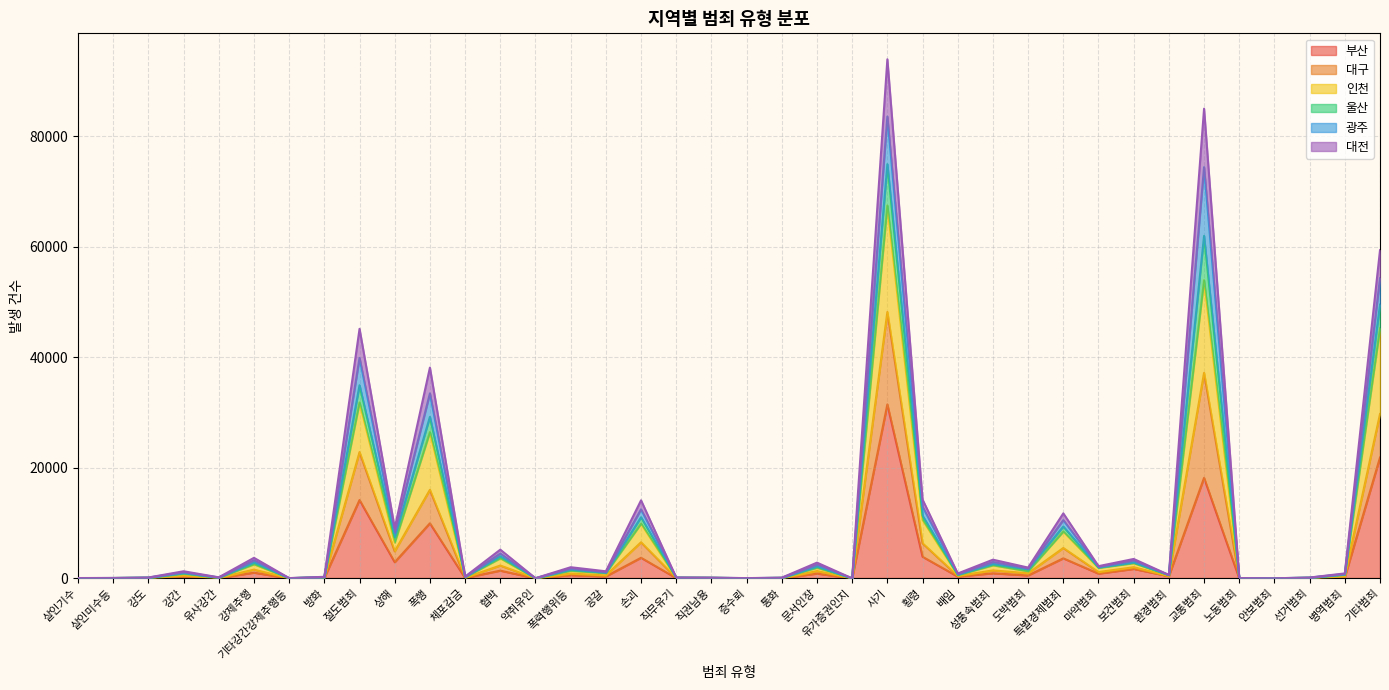

What are all the series names shown in the legend?

부산, 대구, 인천, 울산, 광주, 대전